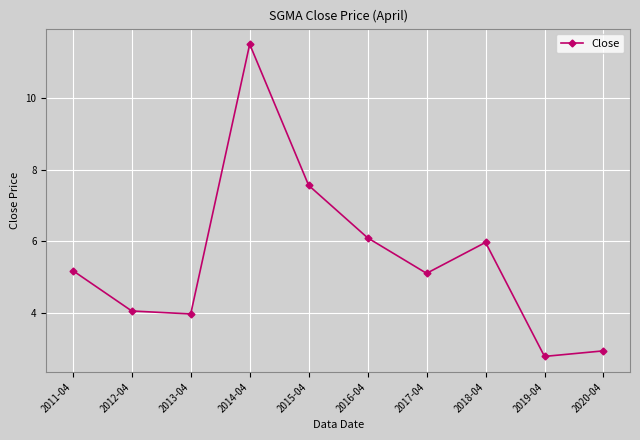

What is the label of the 1st point from the left?

2011-04